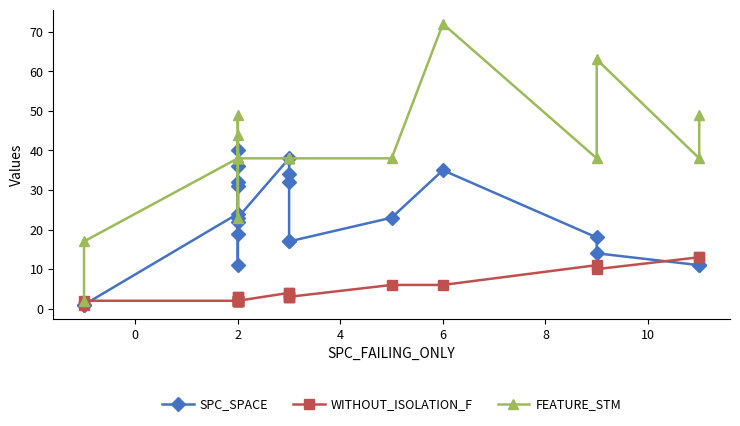

At how many categories does at least one series exceed 66?

1